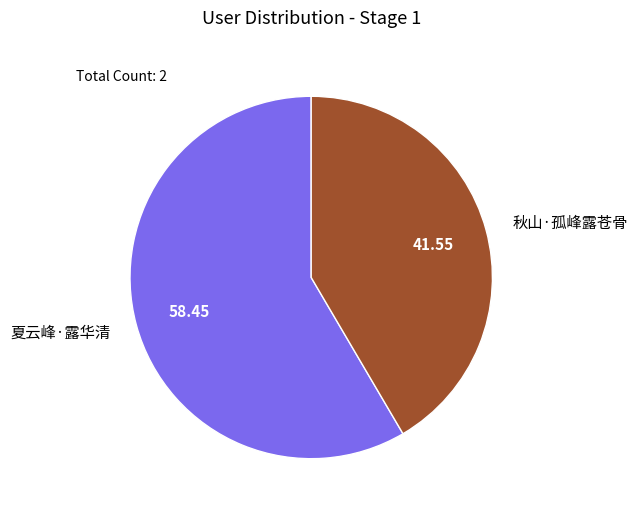

Combined, do 夏云峰·露华清 and 秋山·孤峰露苍骨 account for over 50%?

Yes